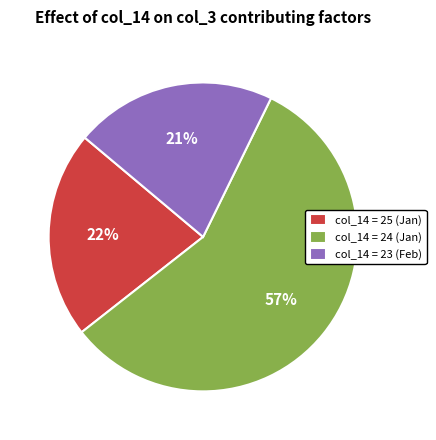

To the nearest percent, what is the combined percentage of col_14 = 23 (Feb) and col_14 = 25 (Jan)?

43%